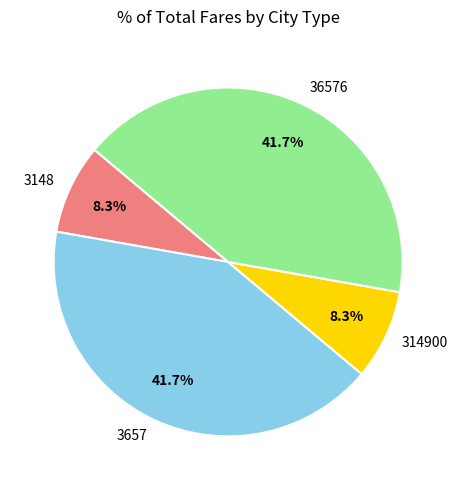

Which has a higher value, 3148 or 3657?

3657